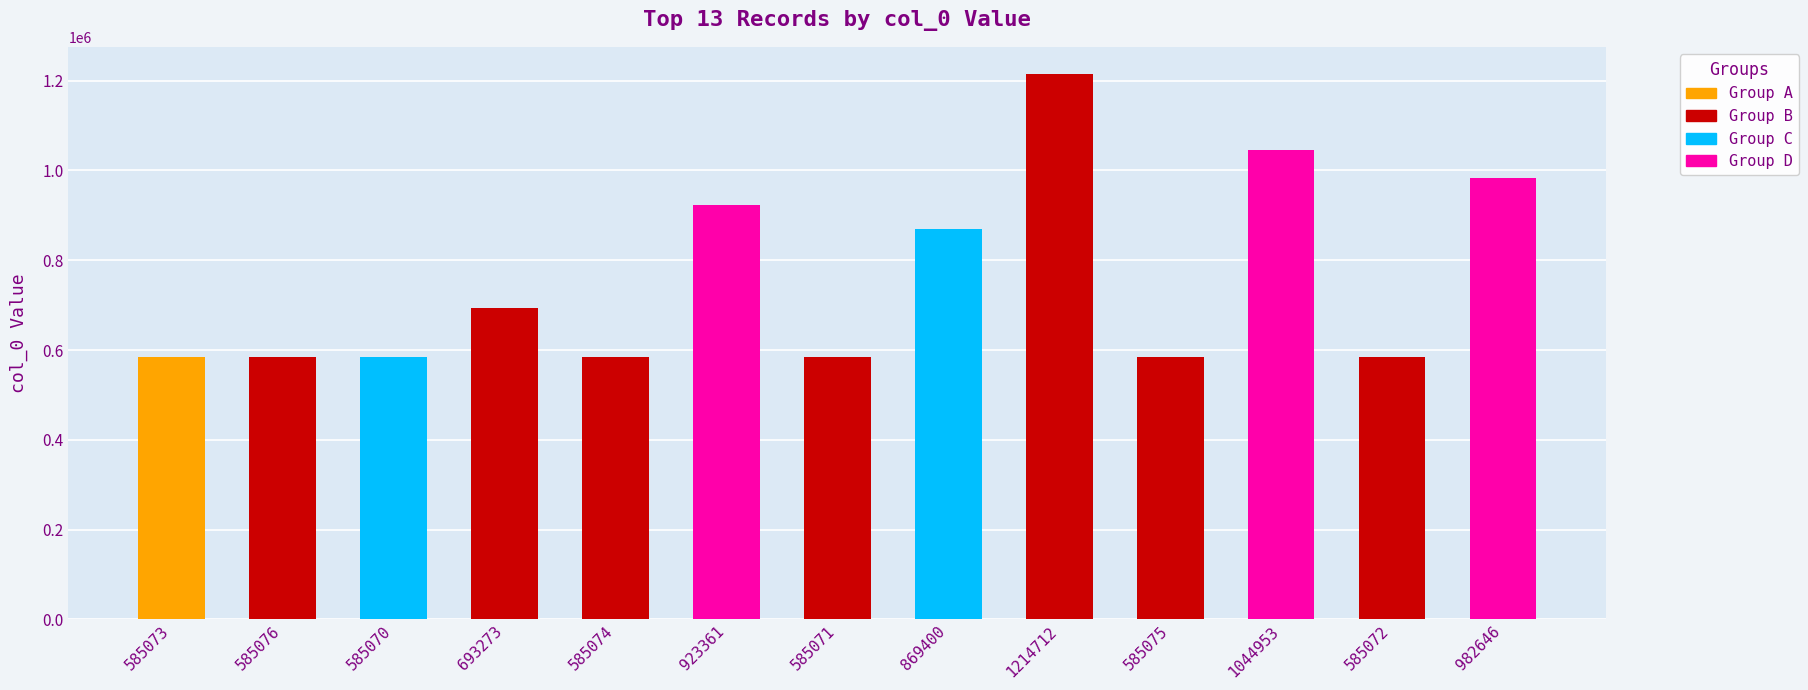

True or false: the data shows 257727 at 1214712.

False